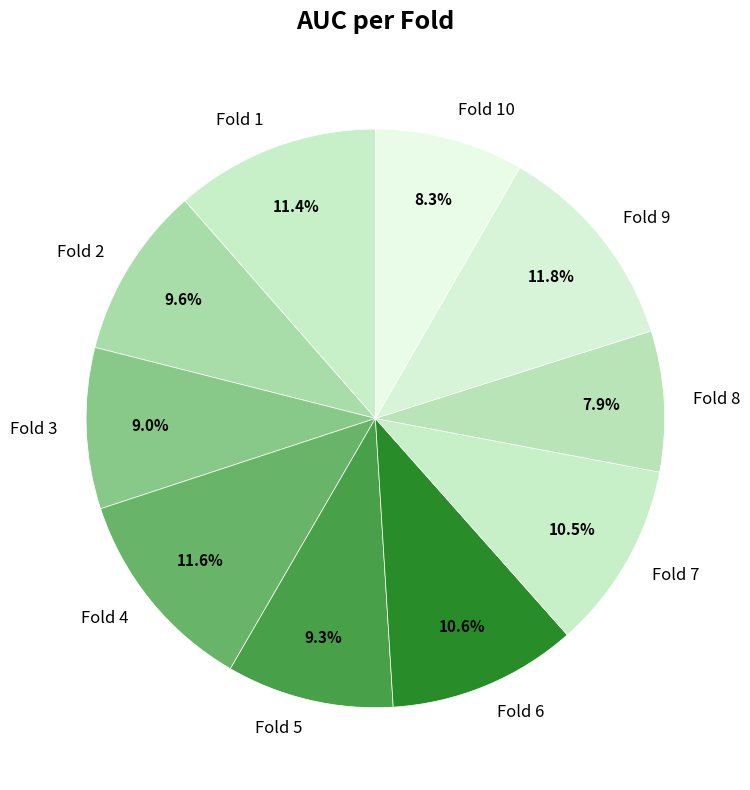

Combined, what portion of the pie is Fold 8 and Fold 5?

17.2%